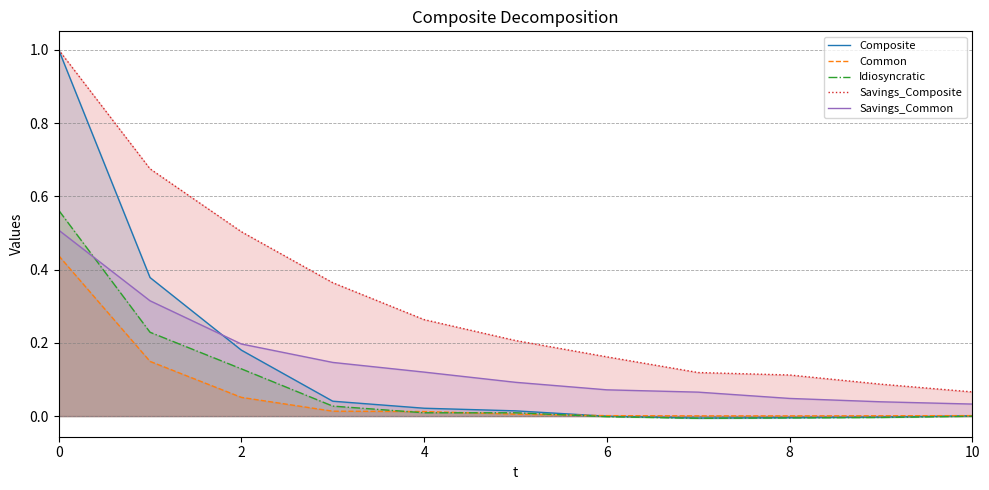

At 2, list the series in order from largest to smallest.

Savings_Composite, Savings_Common, Composite, Idiosyncratic, Common